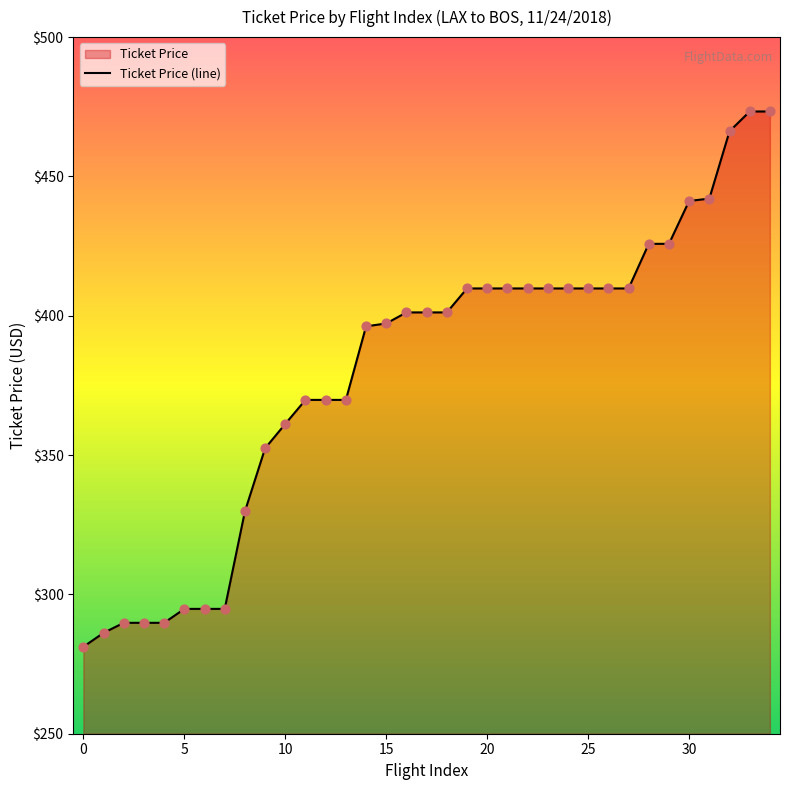

What is the ratio of the value at 26 to the value at 33?

0.9